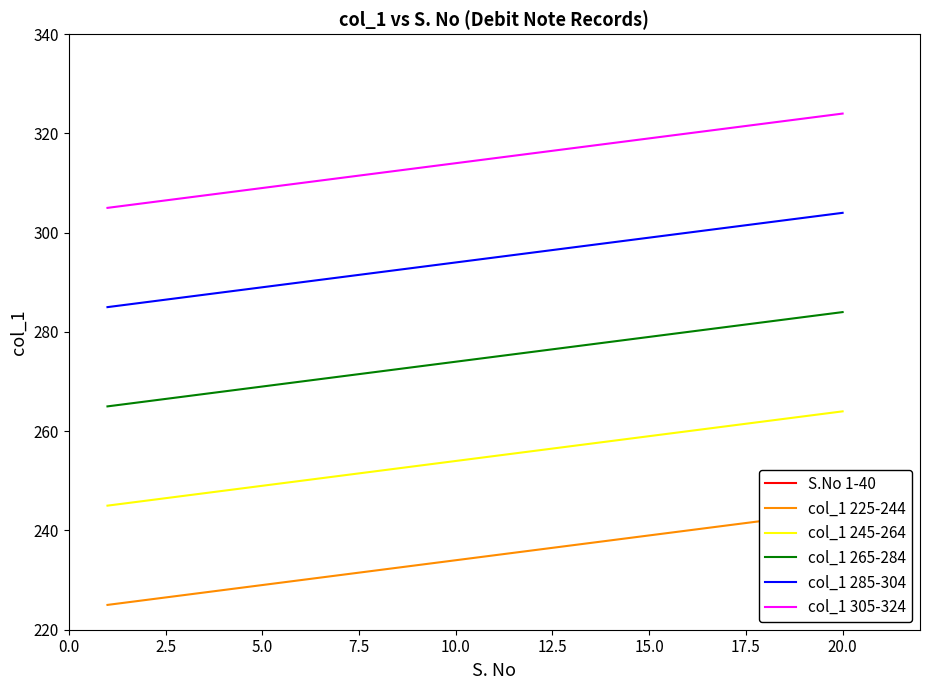

The col_1 305-324 series shows 87 at 20.0. True or false?

False